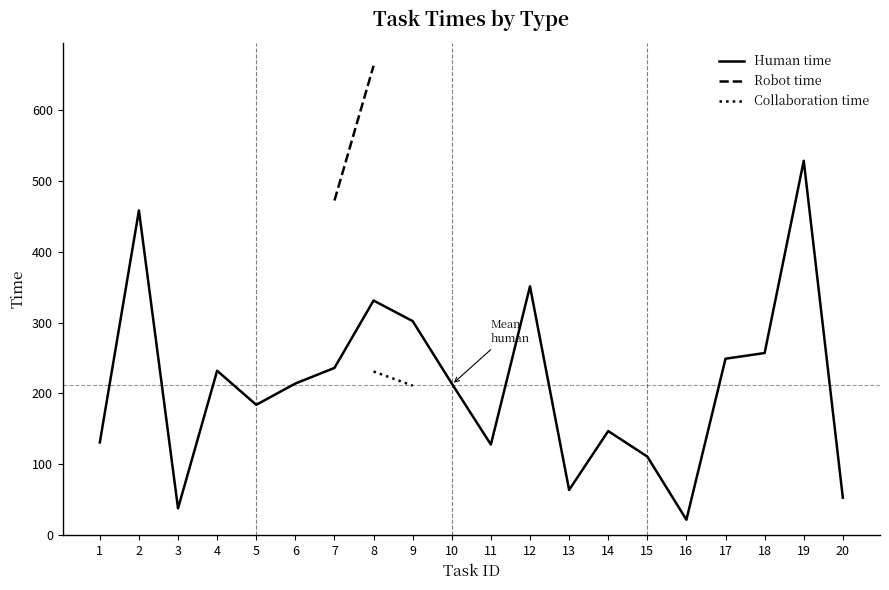

Is it true that Collaboration time equals 298.7 at 18?

False